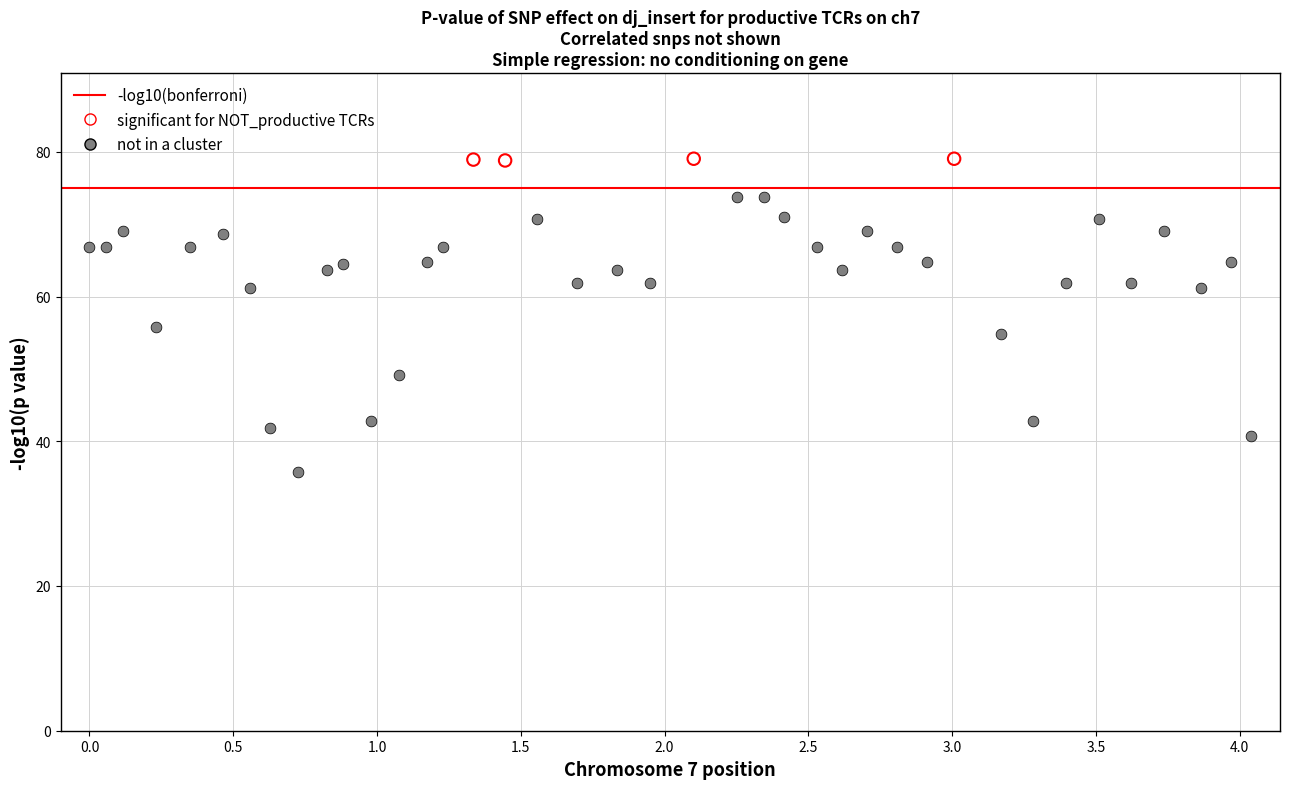

Which series has the largest Y range (max minus min)?

not in a cluster